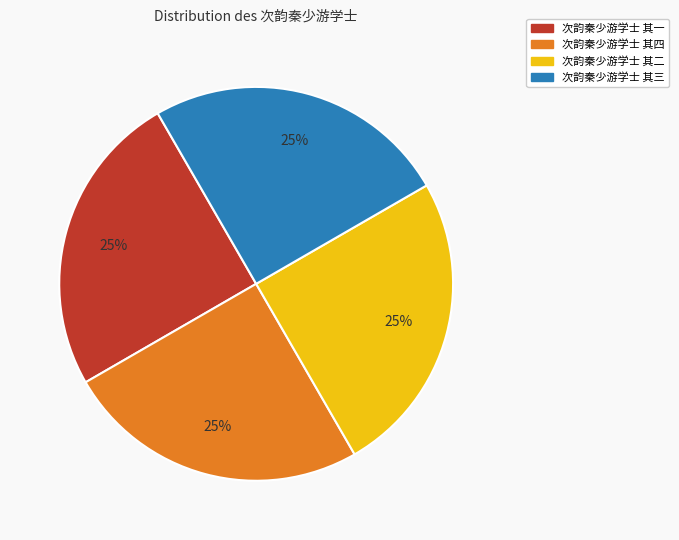

What is the ratio of the value at 次韵秦少游学士 其四 to the value at 次韵秦少游学士 其二?

1.0